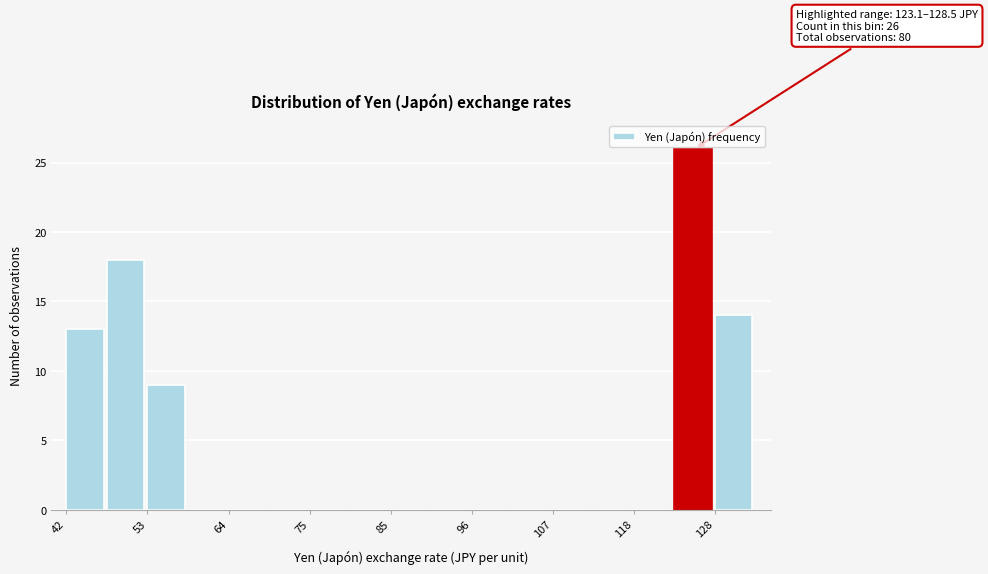

Around what value on the x-axis is the tallest bar? Give the approximate position of its centre, as read against the axis.

126